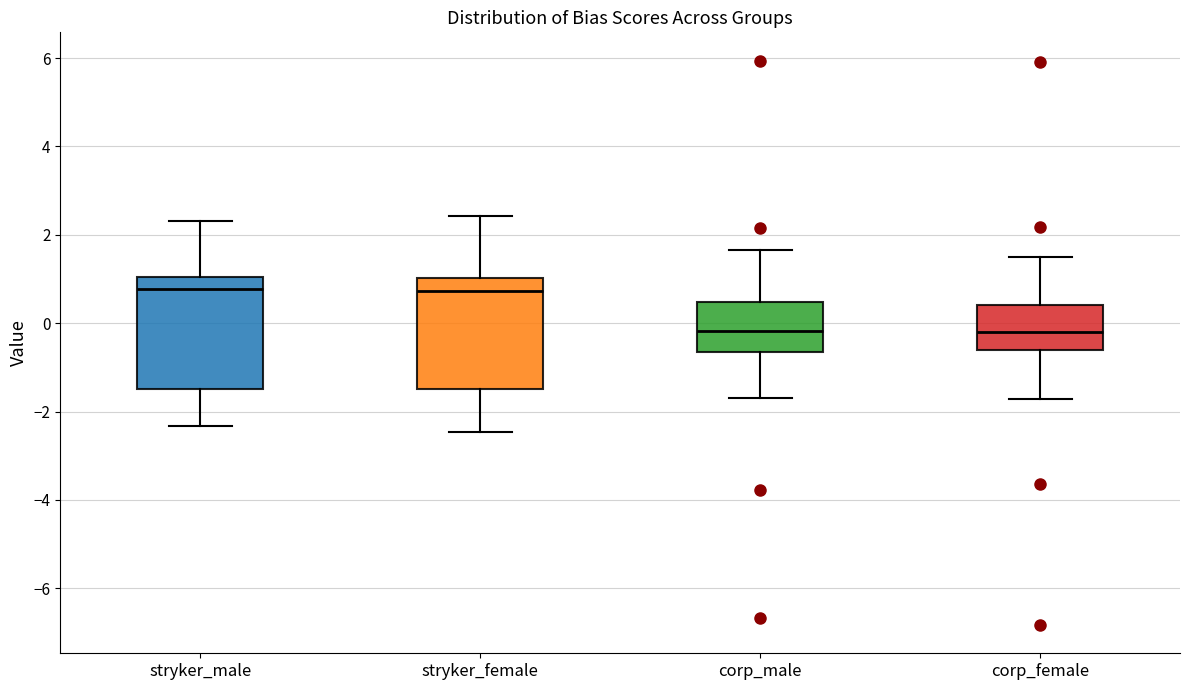

Where does the median line of the box for corp_female sit on the y-axis? The values are not printed on the chart, so give them approximately, as read against the axis.

-0.2